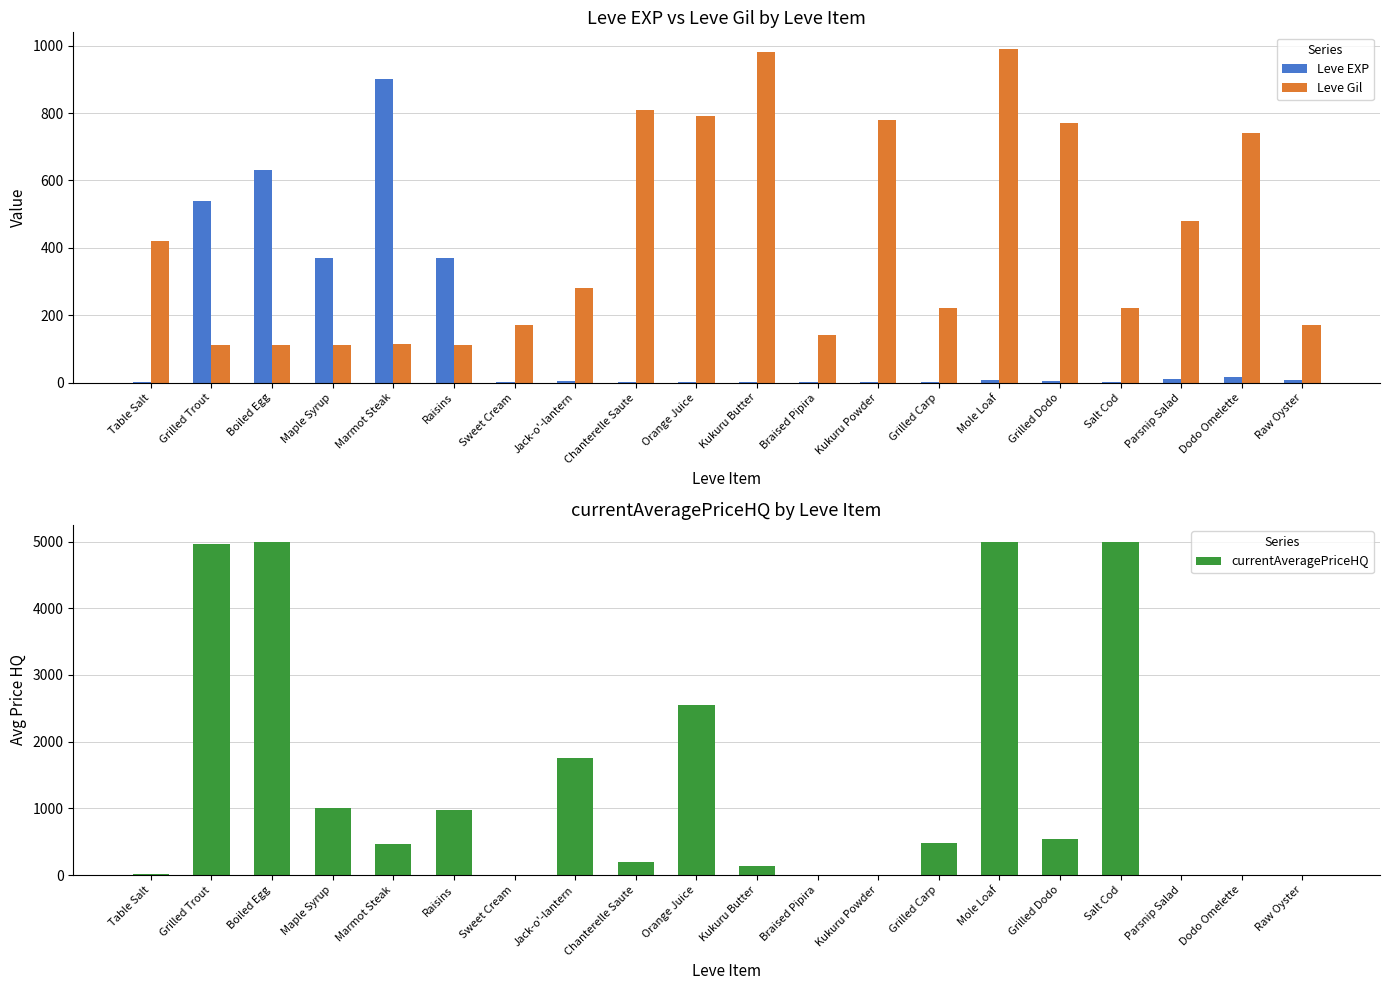

Reading left to right, what are all the values shown in this chart?

Leve EXP: Table Salt=1.0	Grilled Trout=540.0	Boiled Egg=630.0	Maple Syrup=370.0	Marmot Steak=900.0	Raisins=370.0	Sweet Cream=1.0	Jack-o'-lantern=6.0	Chanterelle Saute=1.0	Orange Juice=2.0	Kukuru Butter=1.0	Braised Pipira=3.0	Kukuru Powder=3.0	Grilled Carp=3.0	Mole Loaf=9.0	Grilled Dodo=4.0	Salt Cod=3.0	Parsnip Salad=10.0	Dodo Omelette=17.0	Raw Oyster=7.0
Leve Gil: Table Salt=420.0	Grilled Trout=112.0	Boiled Egg=112.0	Maple Syrup=112.0	Marmot Steak=113.0	Raisins=112.0	Sweet Cream=170.0	Jack-o'-lantern=280.0	Chanterelle Saute=810.0	Orange Juice=790.0	Kukuru Butter=980.0	Braised Pipira=140.0	Kukuru Powder=780.0	Grilled Carp=220.0	Mole Loaf=990.0	Grilled Dodo=770.0	Salt Cod=220.0	Parsnip Salad=480.0	Dodo Omelette=740.0	Raw Oyster=170.0
currentAveragePriceHQ: Table Salt=14.8	Grilled Trout=4961.0	Boiled Egg=5000.0	Maple Syrup=999.2	Marmot Steak=466.7	Raisins=979.7	Sweet Cream=0.0	Jack-o'-lantern=1750.0	Chanterelle Saute=200.0	Orange Juice=2551.0	Kukuru Butter=140.7	Braised Pipira=0.0	Kukuru Powder=0.0	Grilled Carp=474.8	Mole Loaf=5000.0	Grilled Dodo=537.8	Salt Cod=5000.0	Parsnip Salad=0.0	Dodo Omelette=0.0	Raw Oyster=0.0